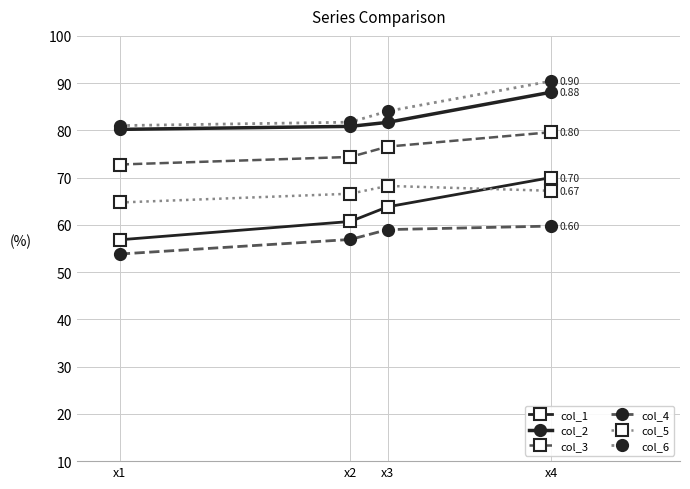

True or false: col_2 and col_3 cross at least once.

False